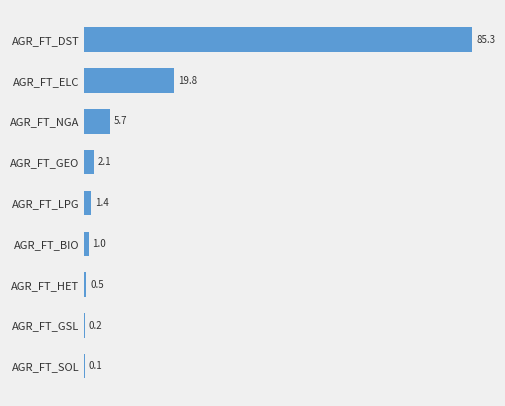

What is the sum of all values?

116.0